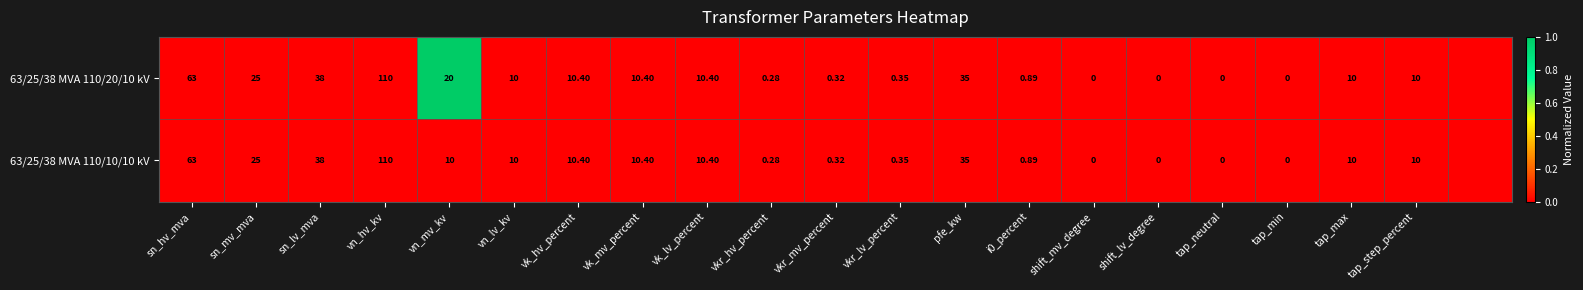

Is the value of 63/25/38 MVA 110/10/10 kV at vkr_lv_percent greater than the value of 63/25/38 MVA 110/20/10 kV at tap_min?

Yes